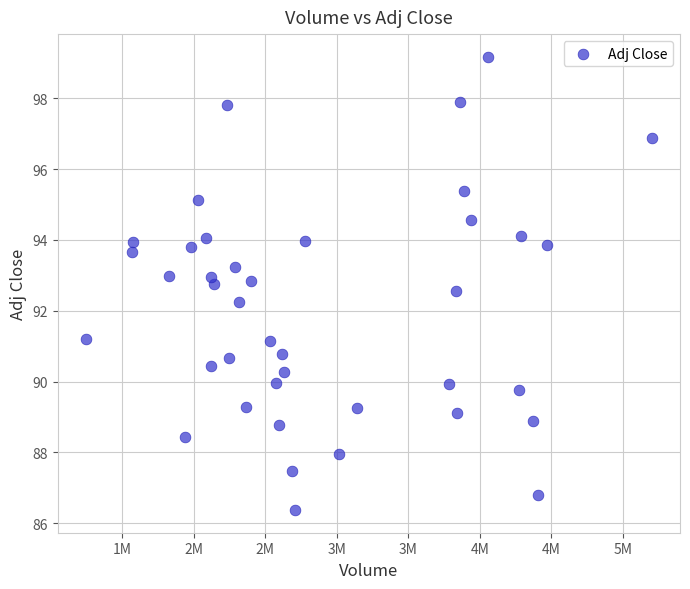

What Y value in the scatter plot is closest to 92?

92.2